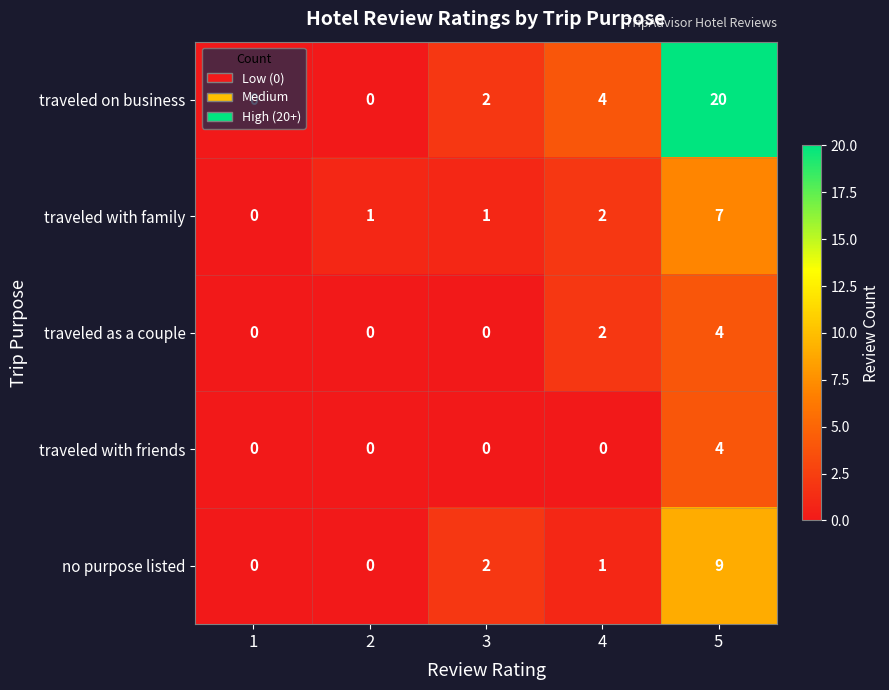

Which series has the widest spread of values?

traveled on business